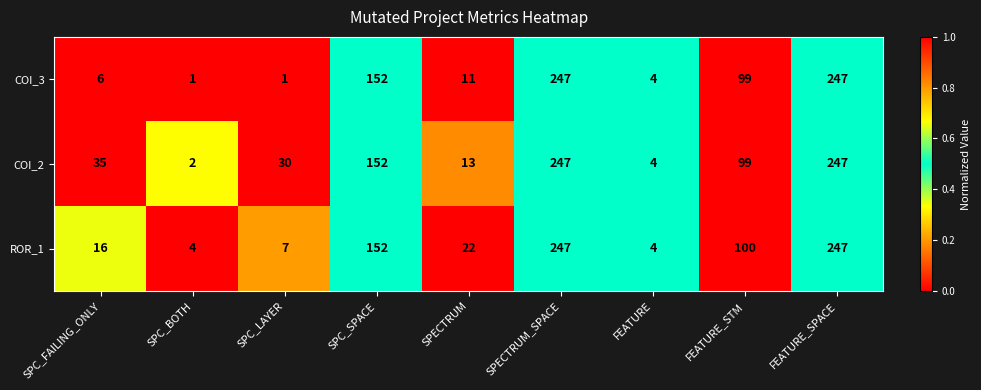

What is the average value of the ROR_1 series?

89